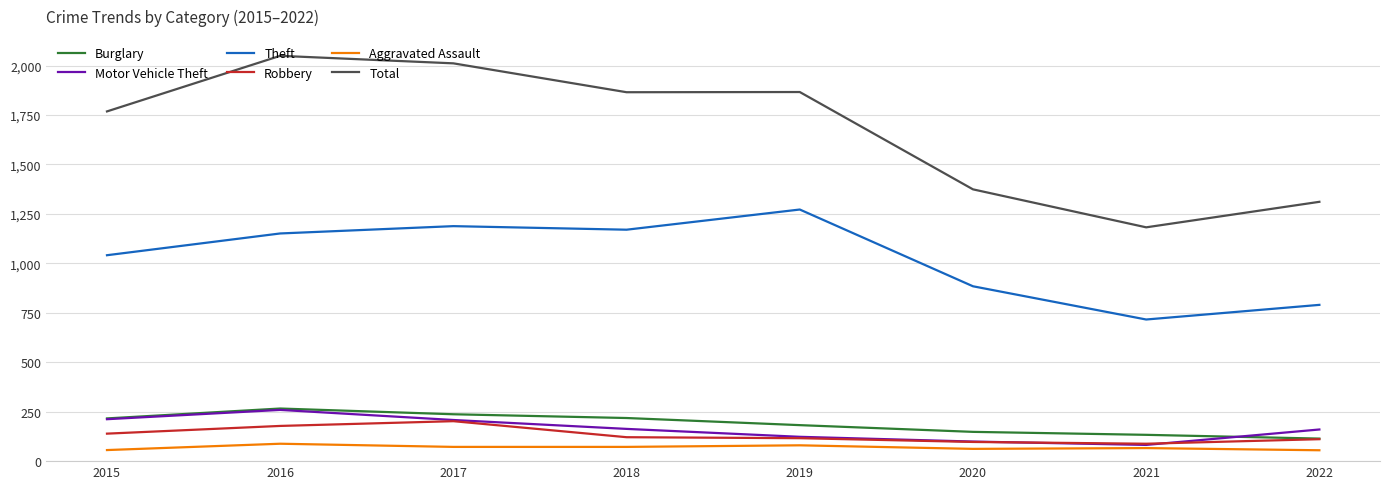

The value of Robbery at 2016 is 178. True or false?

True